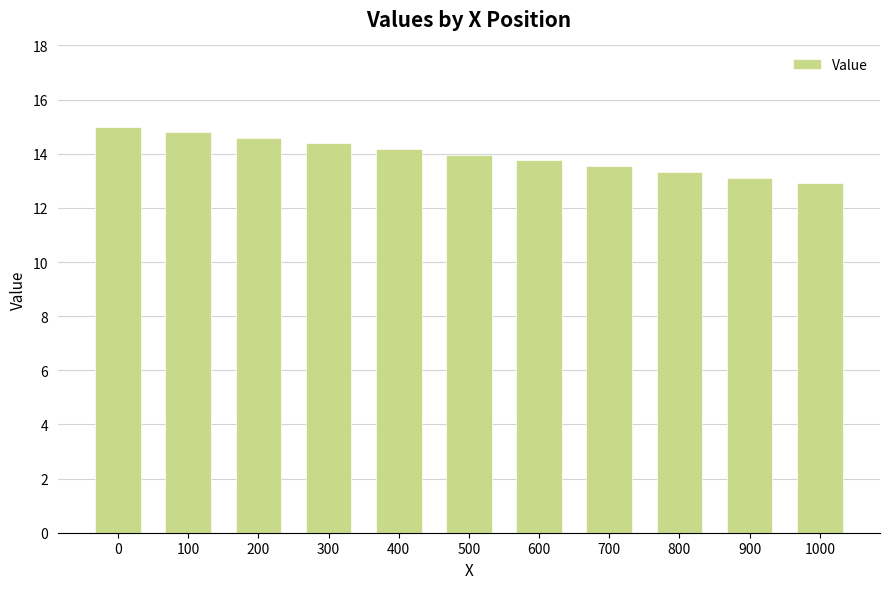

What is the greatest value displayed?

15.0